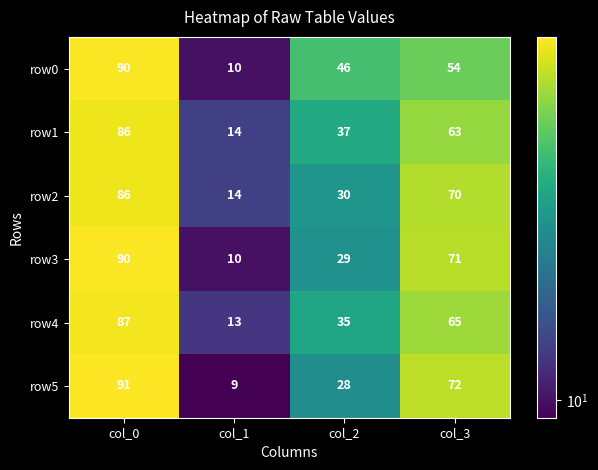

The value of row0 at col_3 is 54. True or false?

True